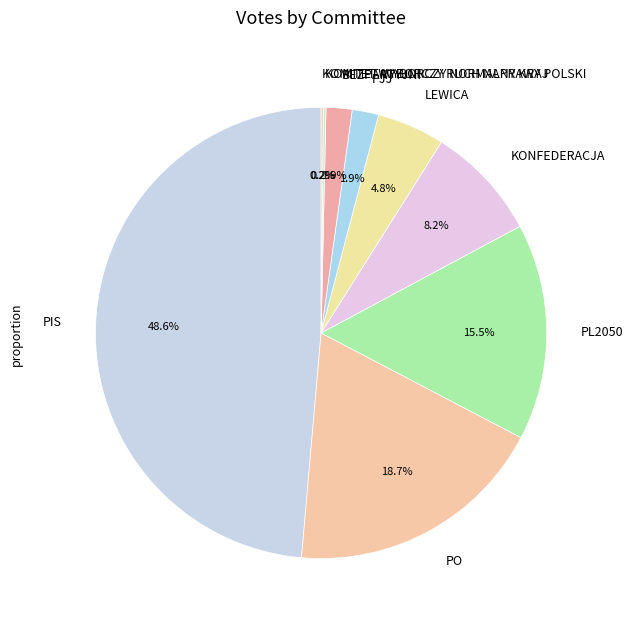

What is the largest slice in the pie chart?

PIS